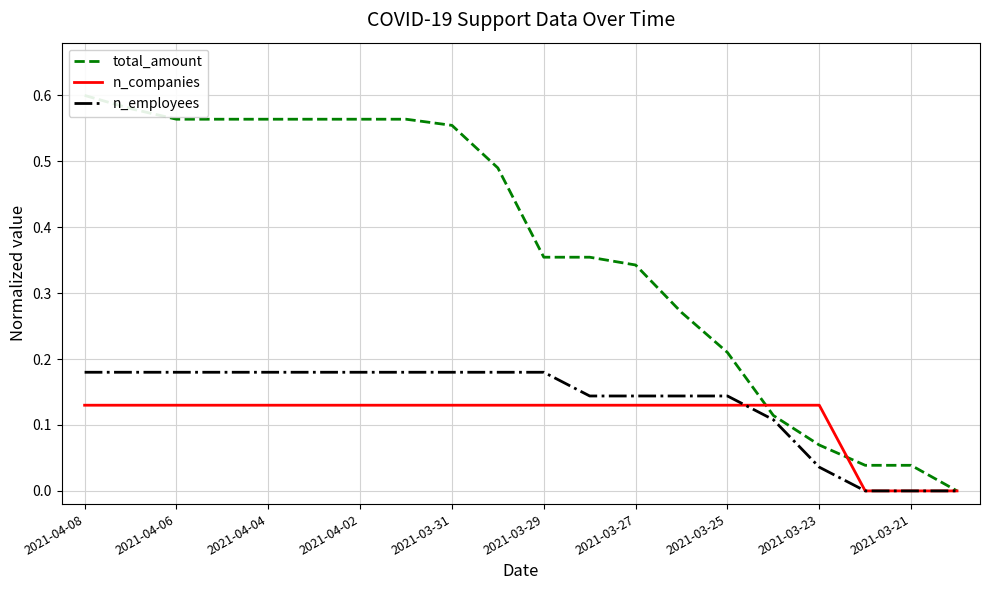

Which category has the highest value in the n_employees series?

2021-04-08